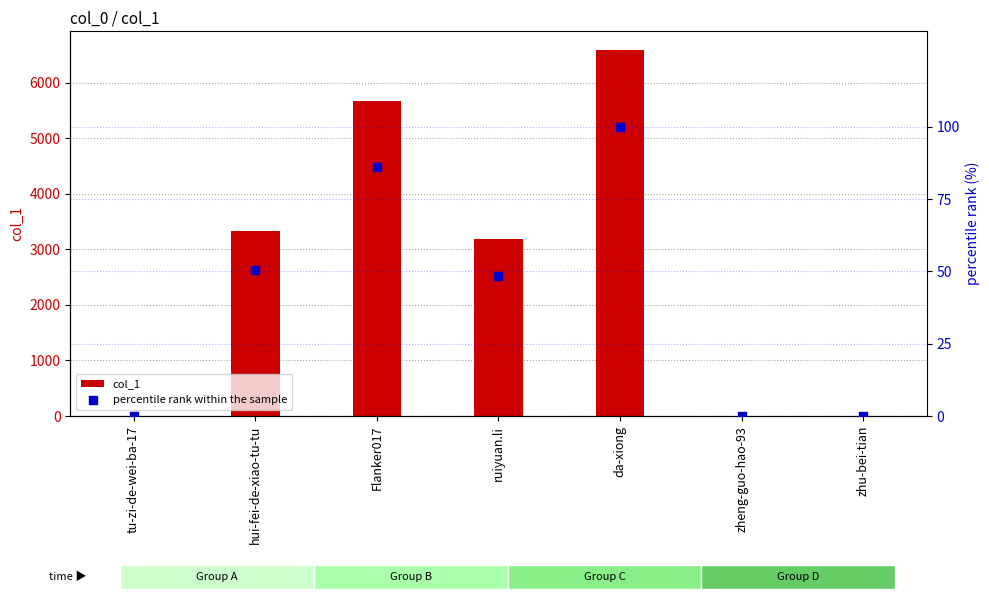

At which category is the sum across all series the highest?

da-xiong